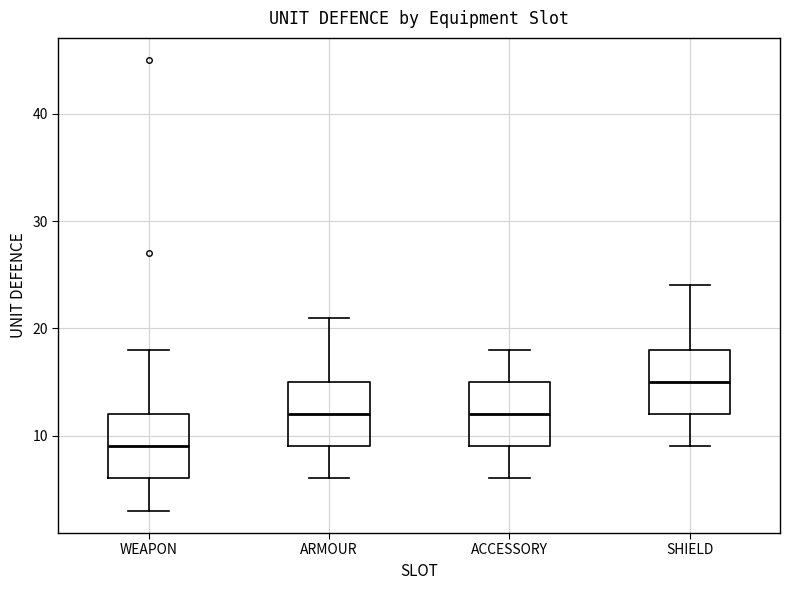

Reading left to right, transcribe this box plot: for each box, give where its median line is, the range the box spans, and where its two whiskers end, as read against the y-axis. The values are not printed on the chart, so give them approximately, as read against the axis.

WEAPON: median 9, box 6 to 12, whiskers 3 to 18
ARMOUR: median 12, box 9 to 15, whiskers 6 to 21
ACCESSORY: median 12, box 9 to 15, whiskers 6 to 18
SHIELD: median 15, box 12 to 18, whiskers 9 to 24